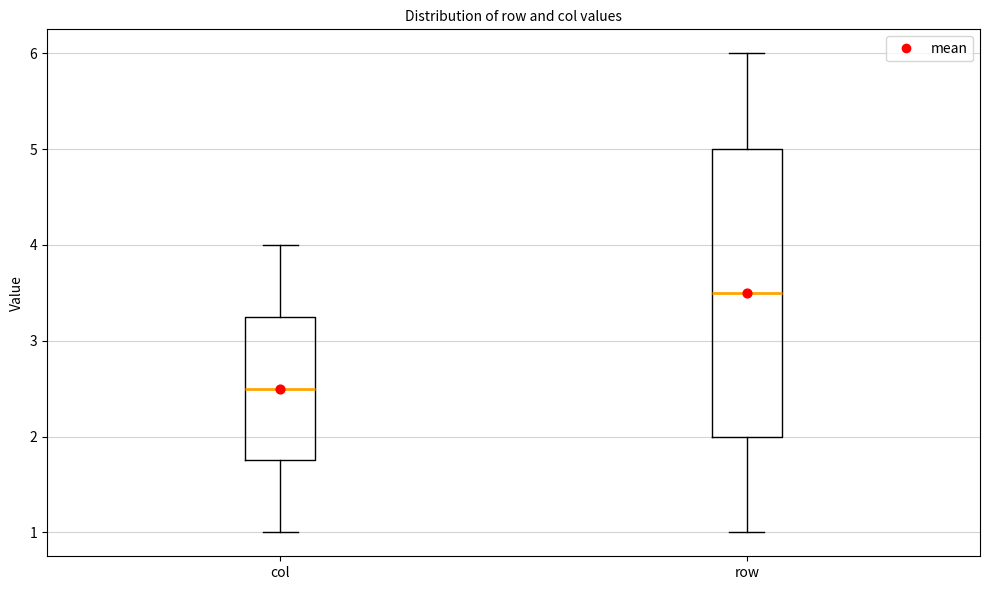

Which box has the highest median line?

row